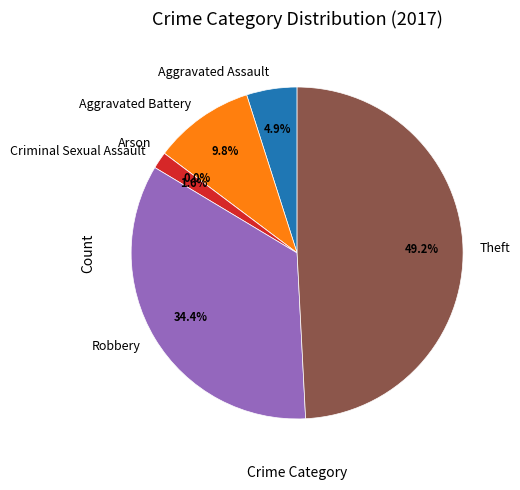

Does Criminal Sexual Assault account for over 50% of the chart?

No